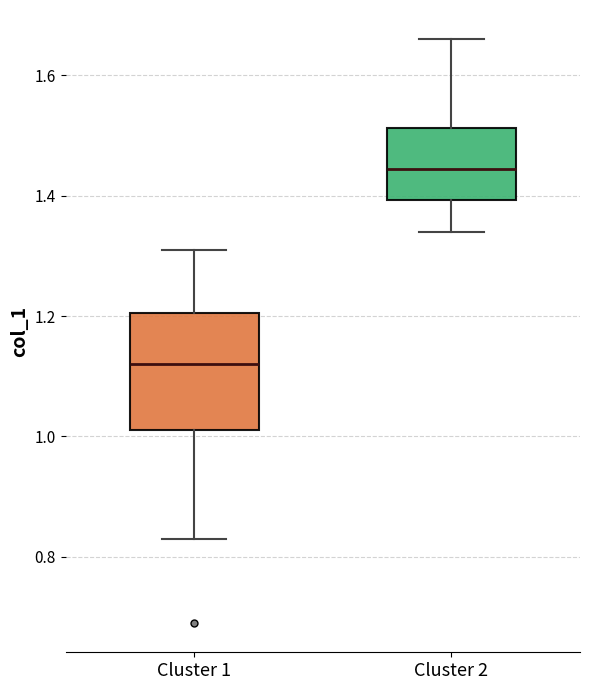

Where does the median line of the box for Cluster 2 sit on the y-axis? The values are not printed on the chart, so give them approximately, as read against the axis.

1.44